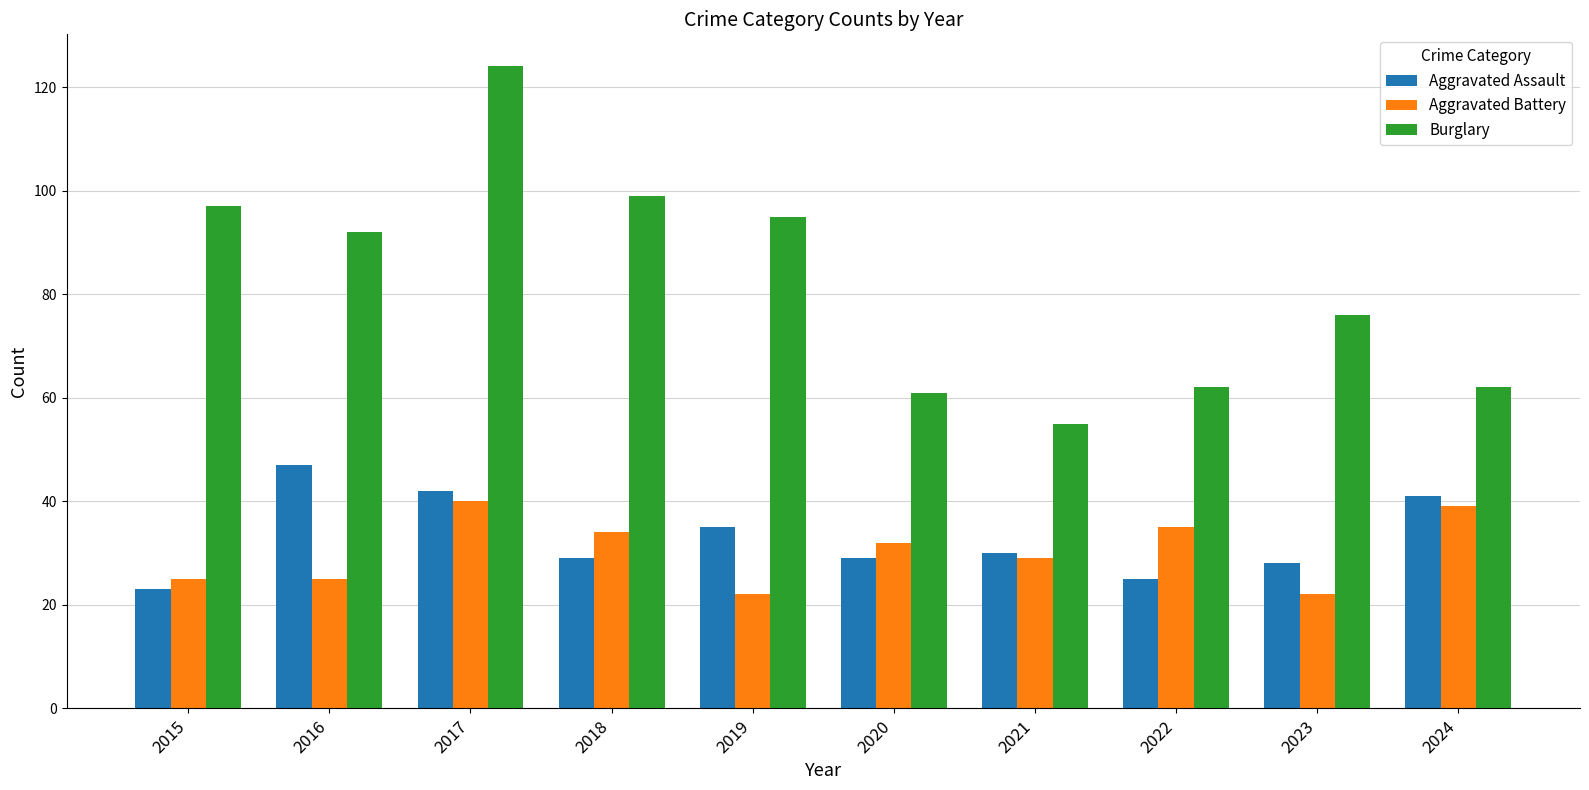

Which series changed the most between 2017 and 2023?

Burglary